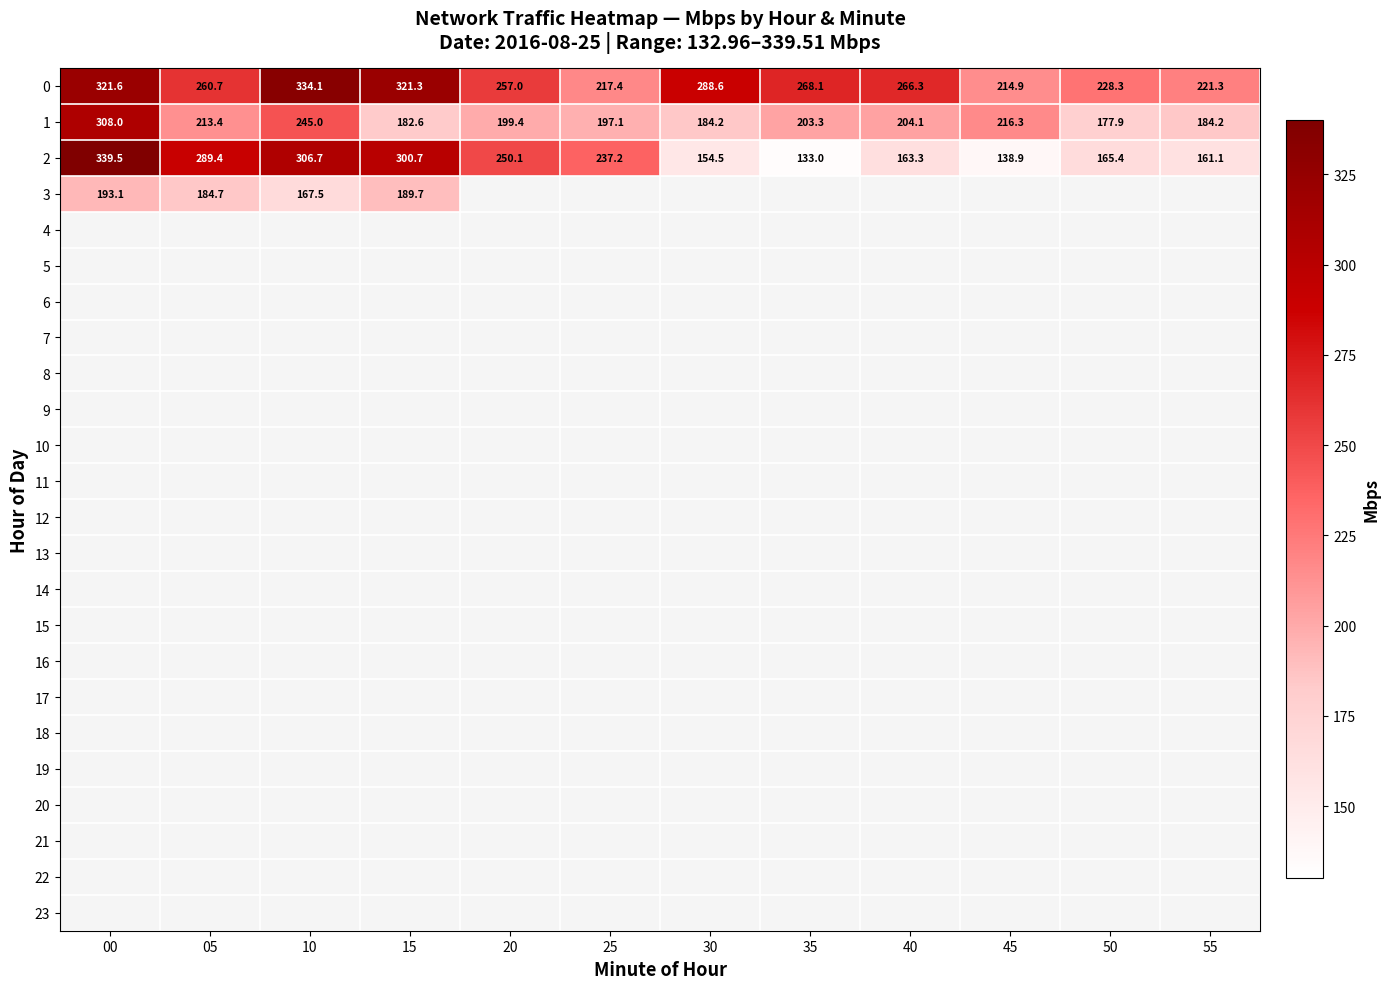

Which series has the widest spread of values?

2